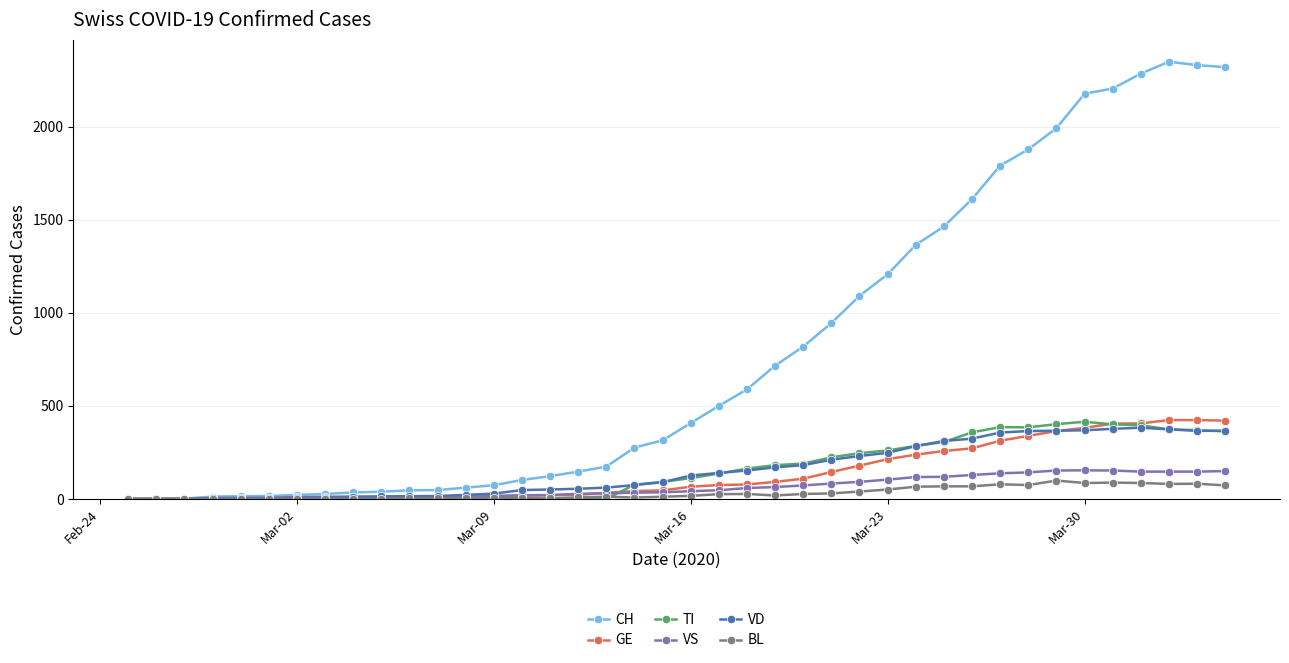

How many data points in TI are less than 112?

20